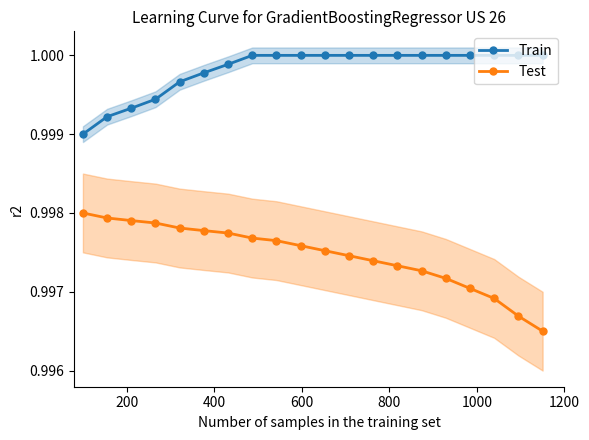

How many categories are shown in the chart?

20